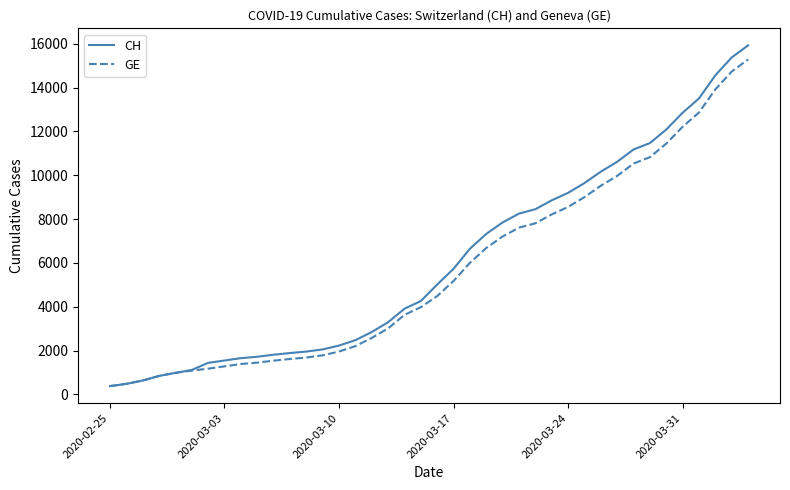

What is the maximum value shown in the chart?

15926